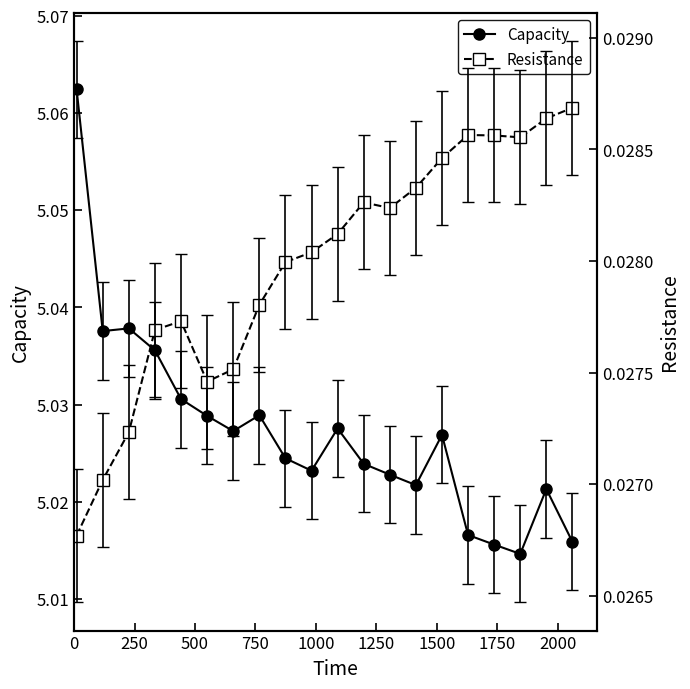

How many Capacity values are between 5 and 6?

20